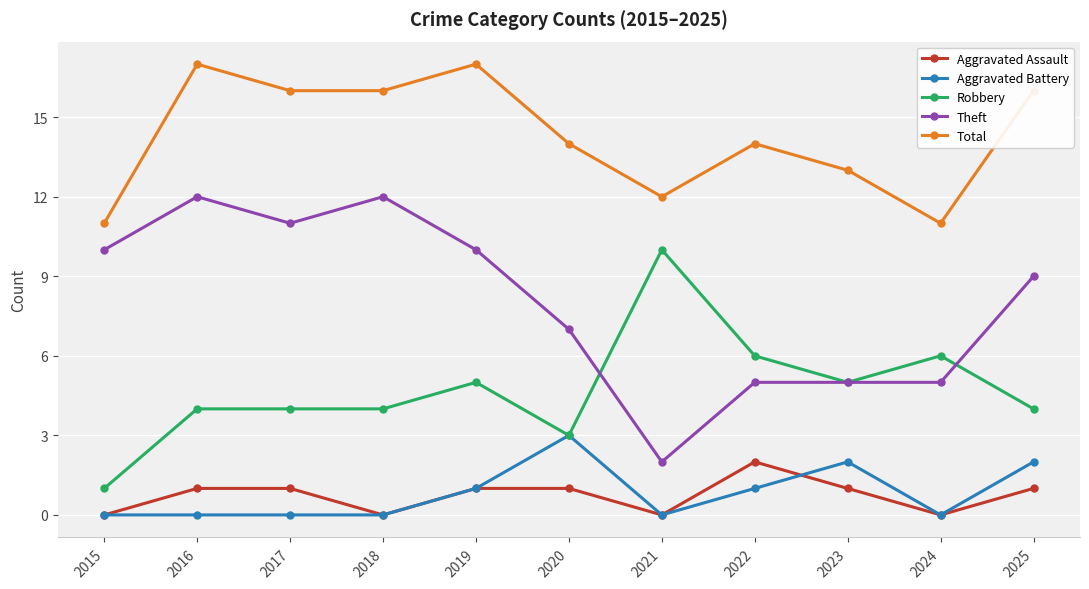

Is this an area chart (filled region under the line)?

No